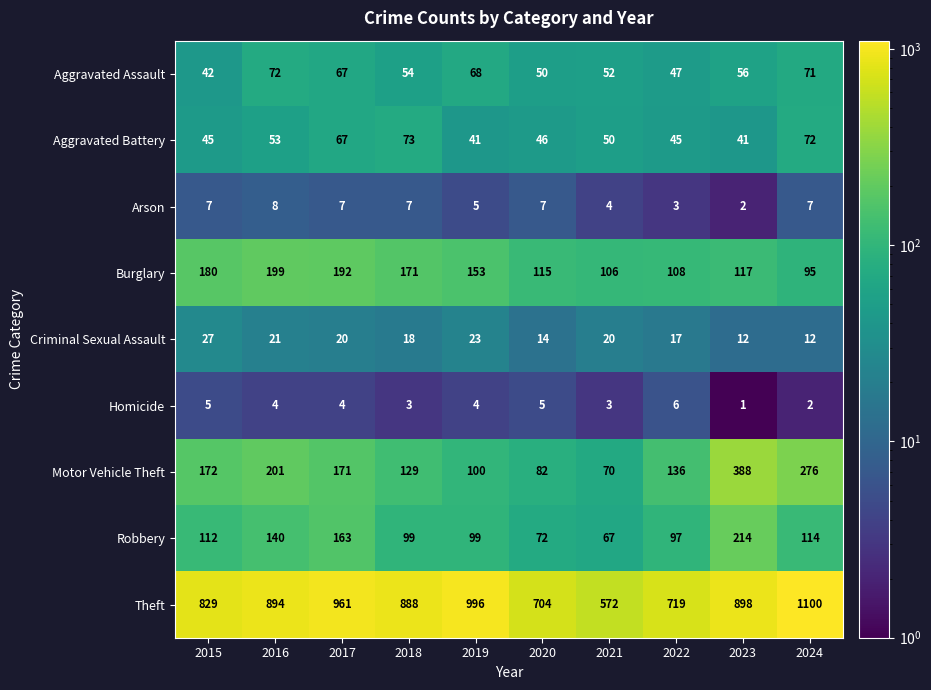

Which series has the widest spread of values?

Theft